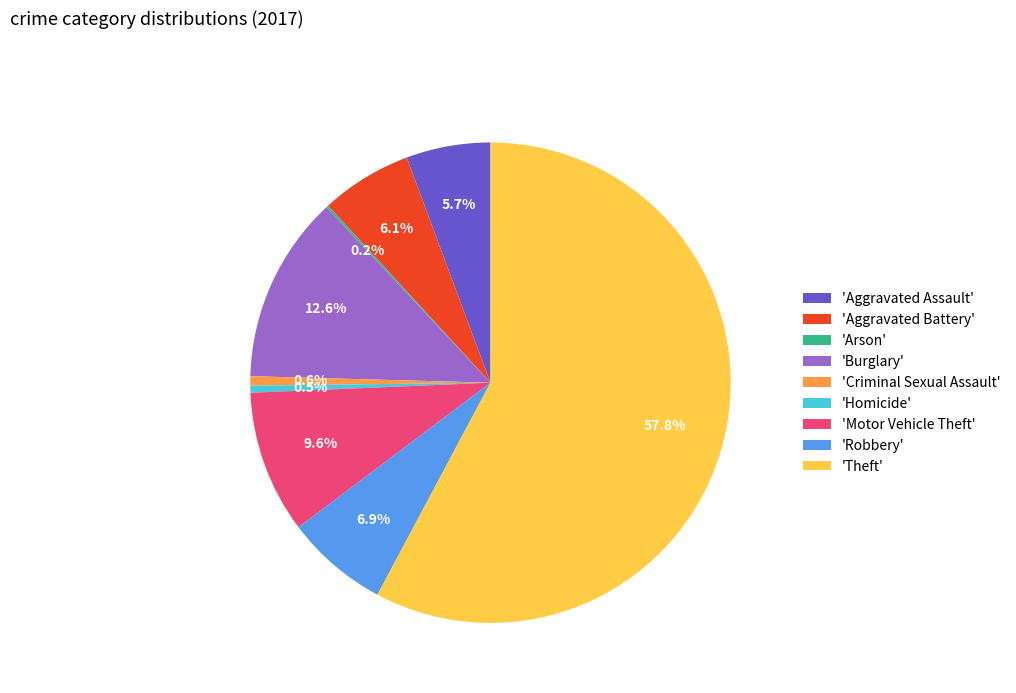

Which slice represents more than half of the pie?

'Theft'